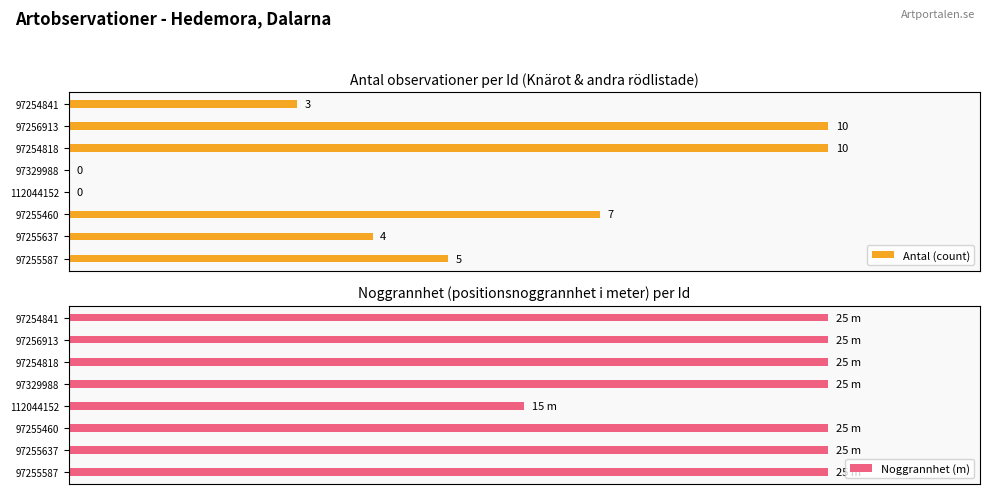

How many categories are shown in the chart?

8